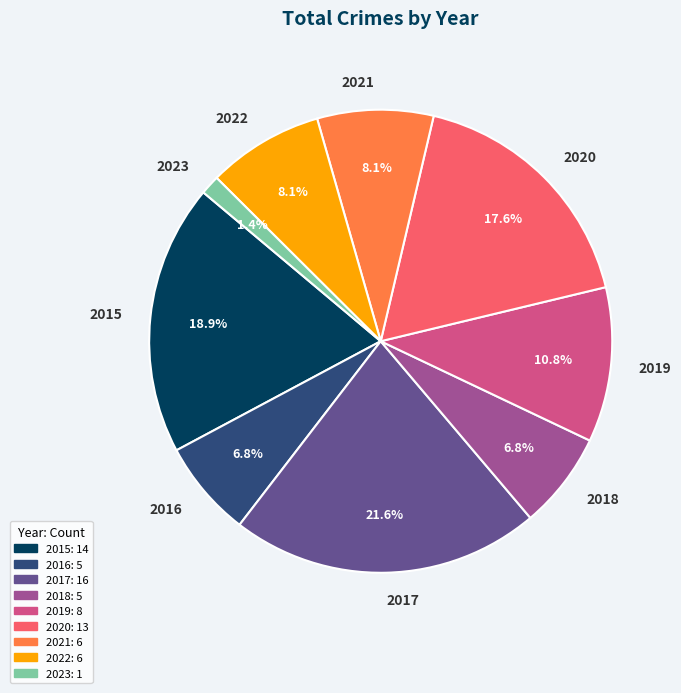

To the nearest percent, what portion does 2015 represent?

19%